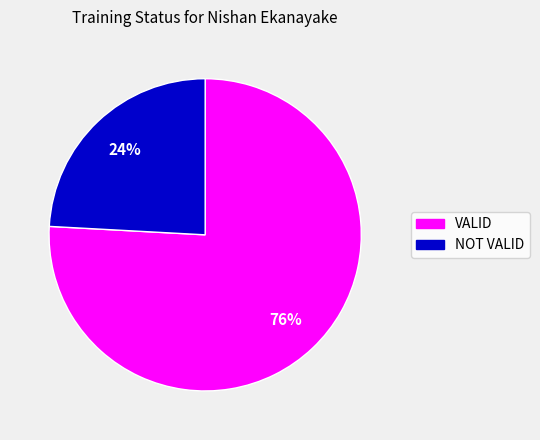

Combined, do VALID and NOT VALID account for over 50%?

Yes